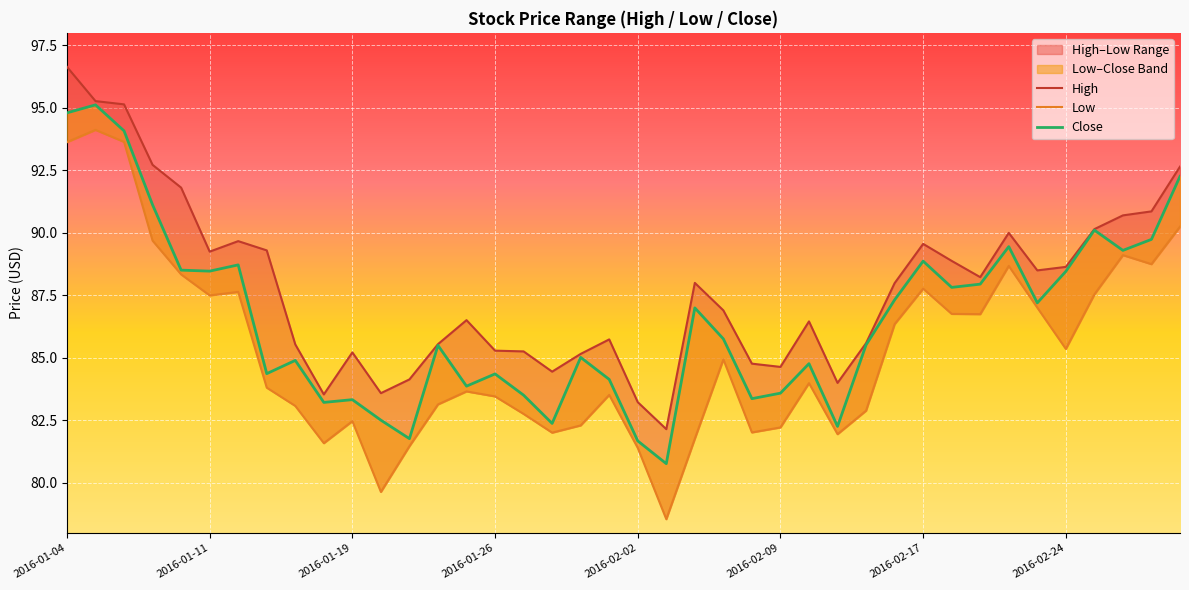

Count the number of categories in the chart.

40